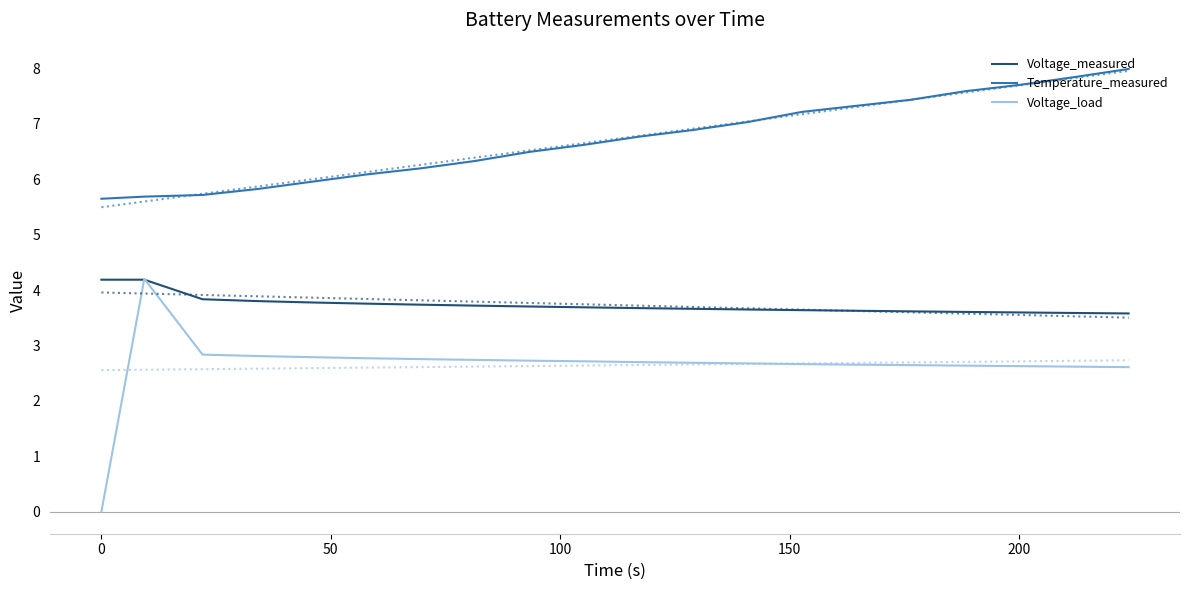

True or false: Voltage_measured and Temperature_measured intersect in this chart.

False